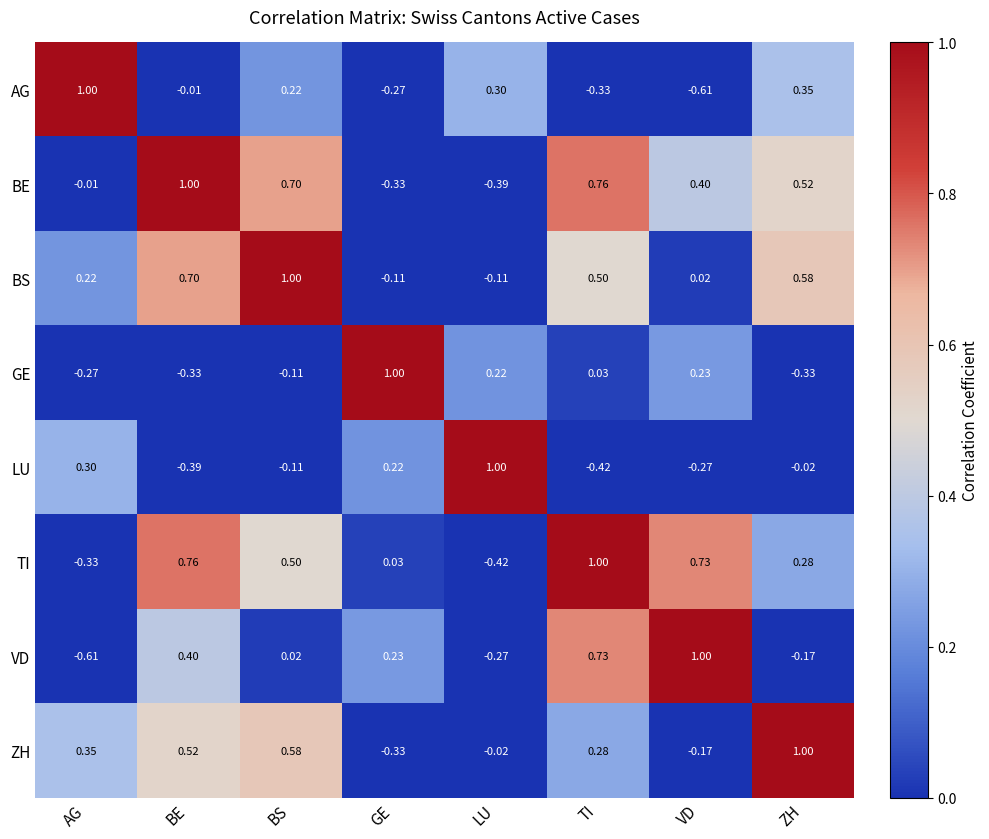

At which category is the sum across all series the highest?

BS